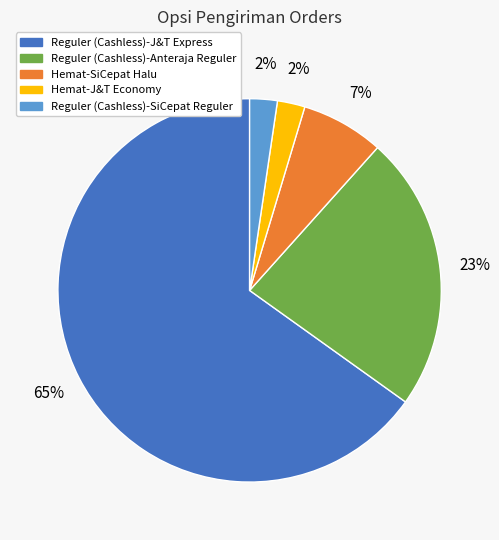

Is there any slice that represents more than half of the pie?

Yes